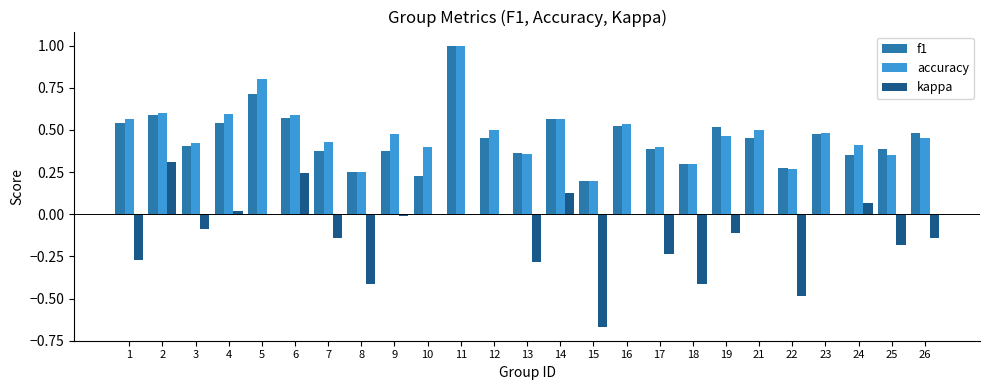

How many series are shown in this chart?

3